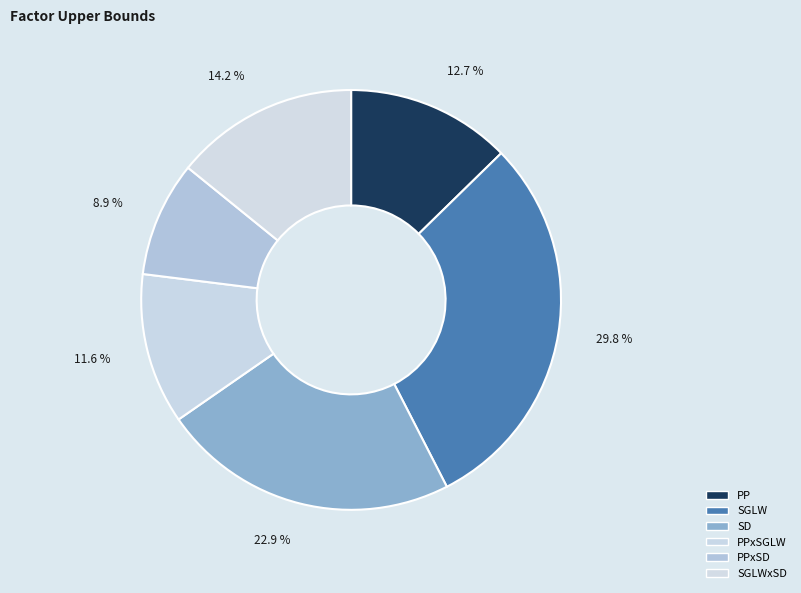

Is there any slice that represents more than half of the pie?

No